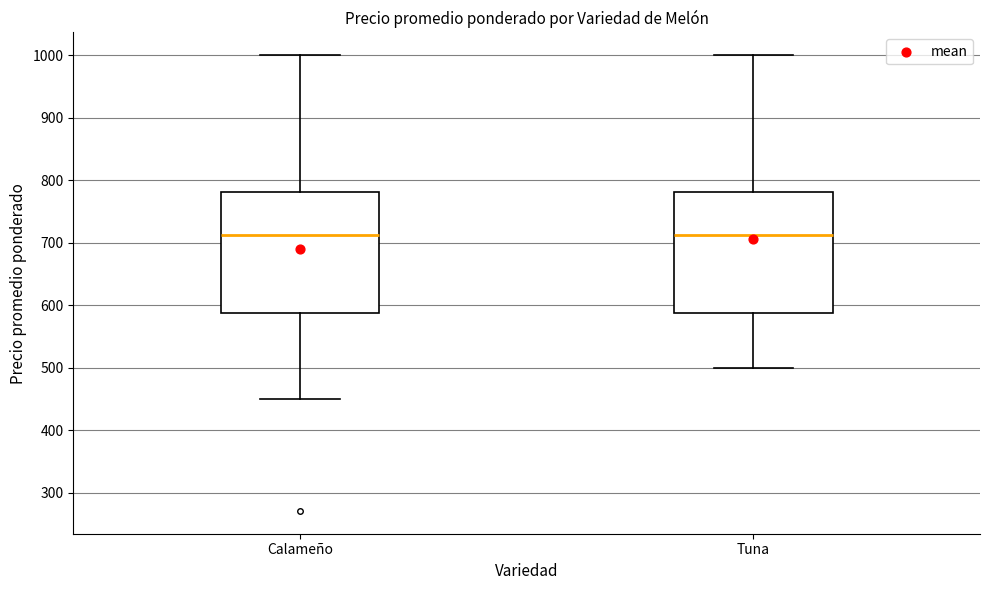

Where does the lower whisker of the box for Calameño end on the y-axis? The values are not printed on the chart, so give them approximately, as read against the axis.

450